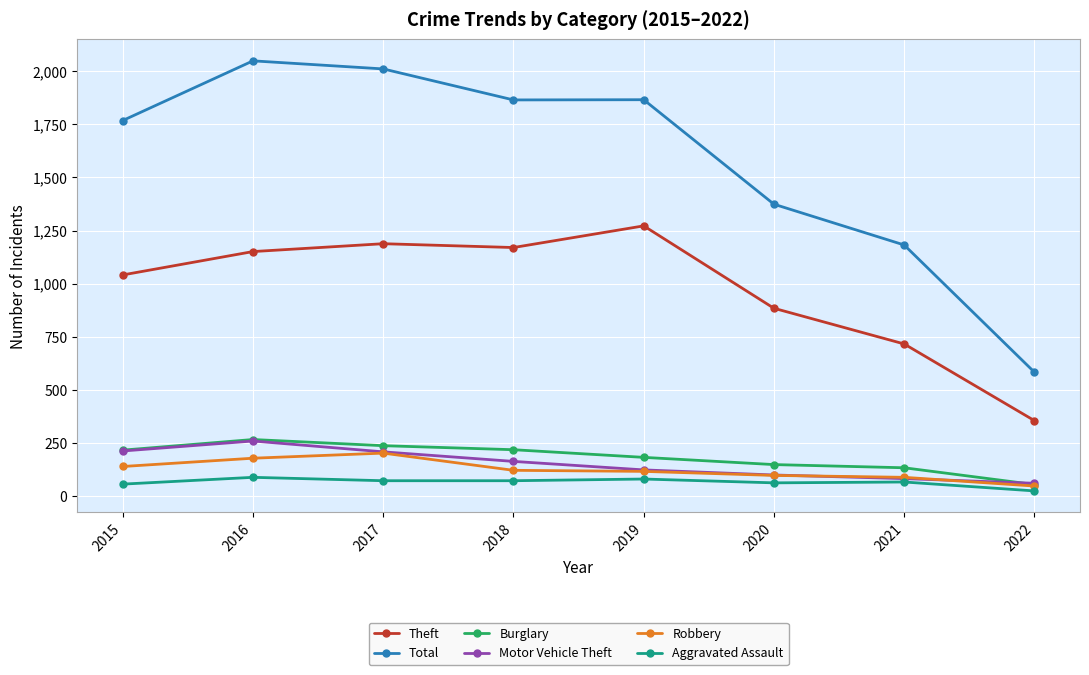

Which series changed the most between 2015 and 2022?

Total